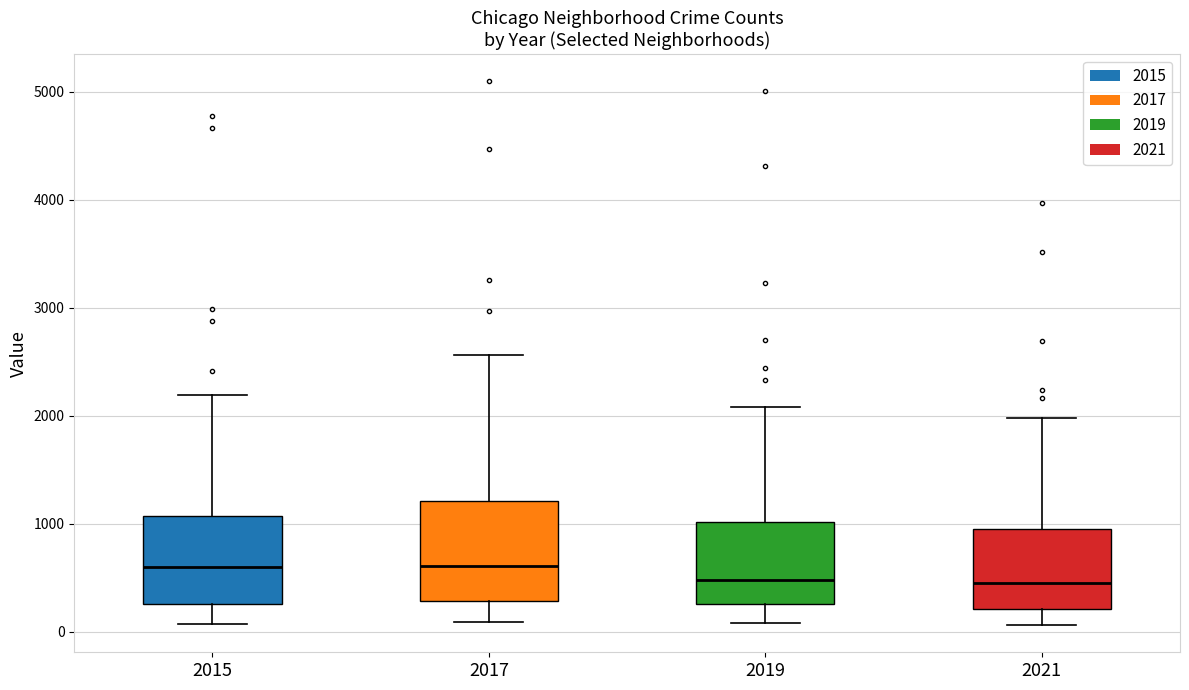

Reading left to right, transcribe this box plot: for each box, give where its median line is, the range the box spans, and where its two whiskers end, as read against the y-axis. The values are not printed on the chart, so give them approximately, as read against the axis.

2015: median 600, box 300 to 1100, whiskers 100 to 2200
2017: median 600, box 300 to 1200, whiskers 100 to 2600
2019: median 500, box 300 to 1000, whiskers 100 to 2100
2021: median 500, box 200 to 900, whiskers 100 to 2000